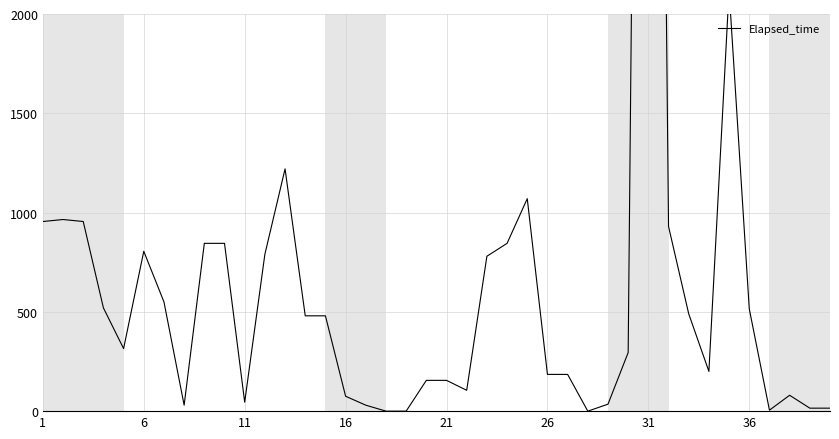

What is the maximum value shown in the chart?

10980